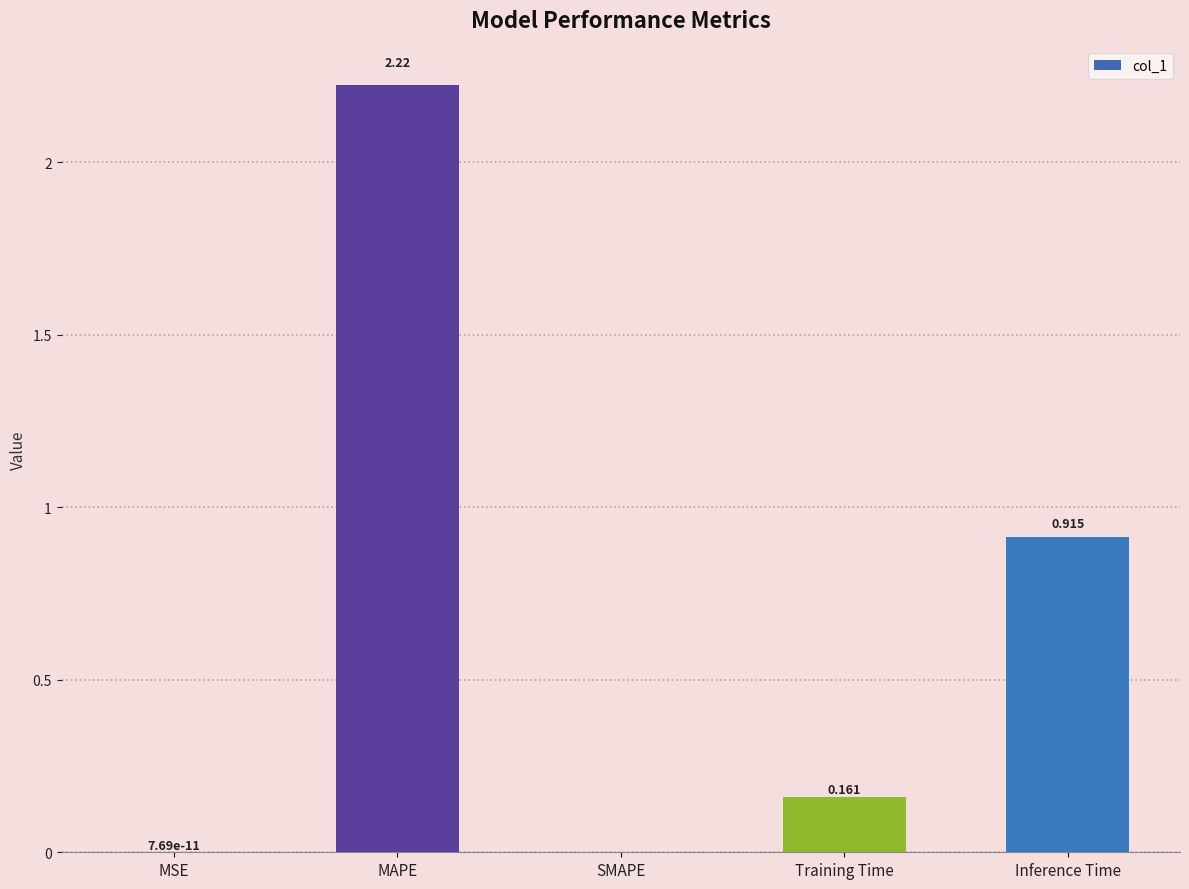

Between Inference Time and MAPE, which is larger?

MAPE